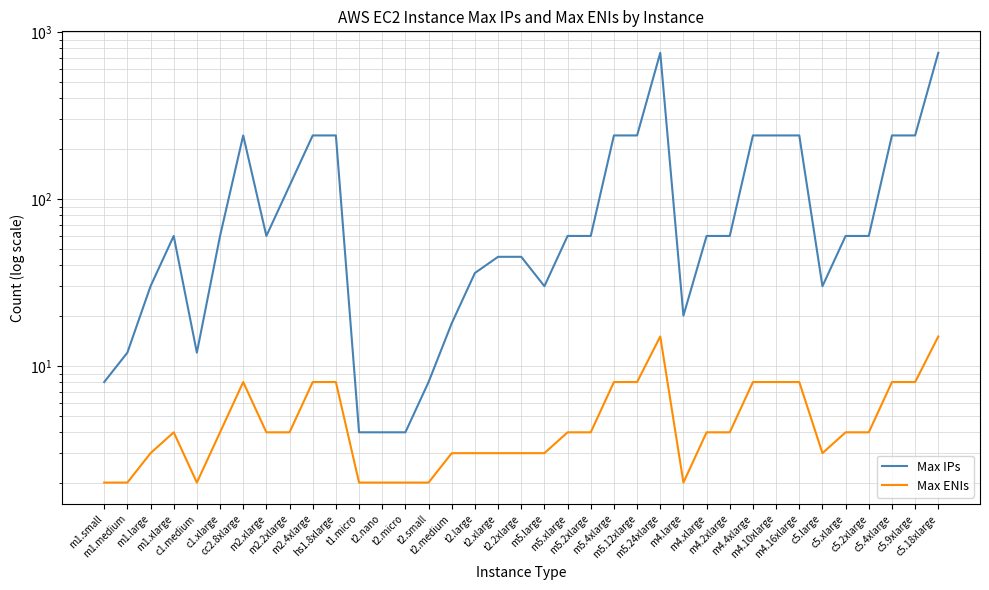

What is the difference between the maximum and second lowest values in the Max ENIs series?

13